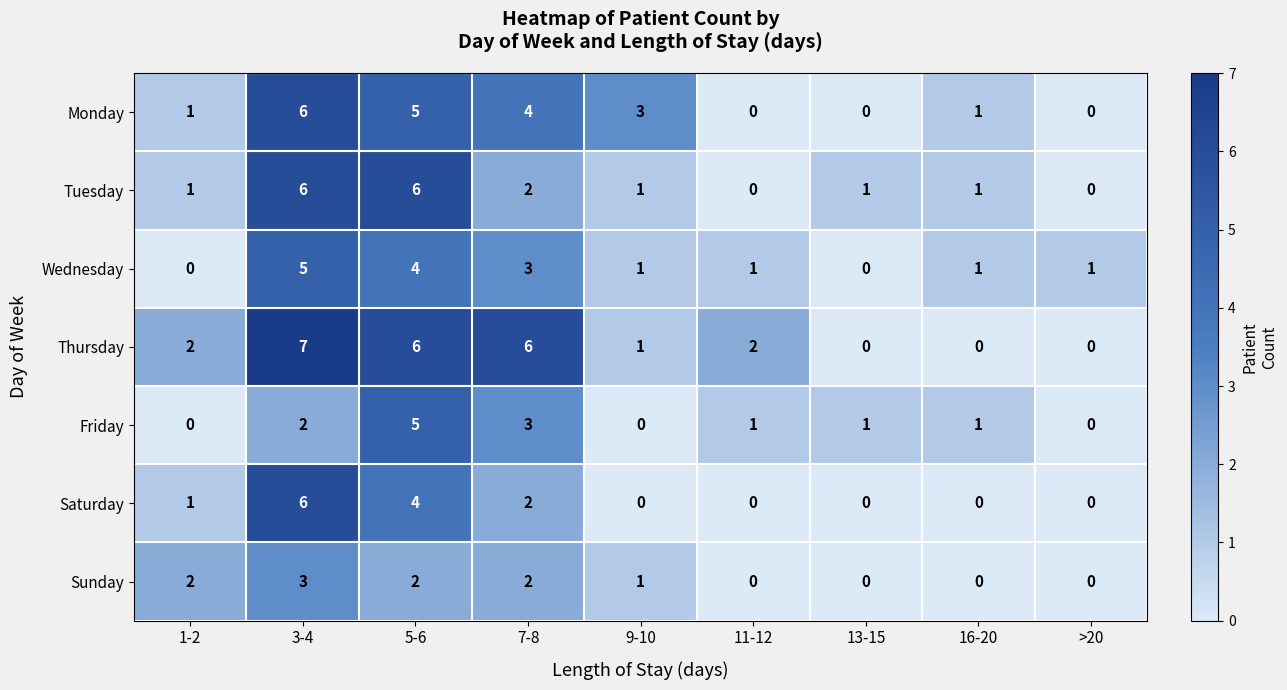

What is the maximum value for Monday?

6